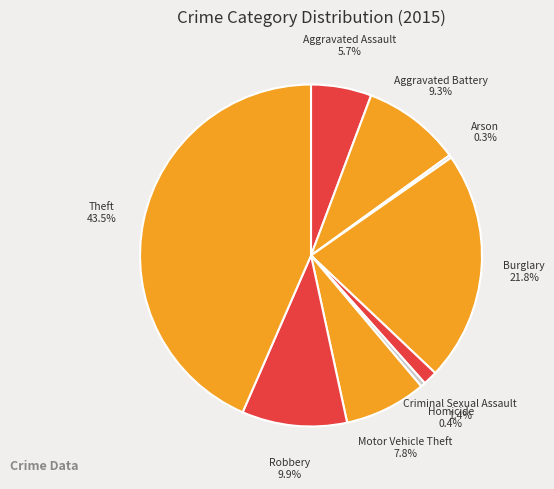

Rank the categories by value from lowest to highest.

Arson, Homicide, Criminal Sexual Assault, Aggravated Assault, Motor Vehicle Theft, Aggravated Battery, Robbery, Burglary, Theft